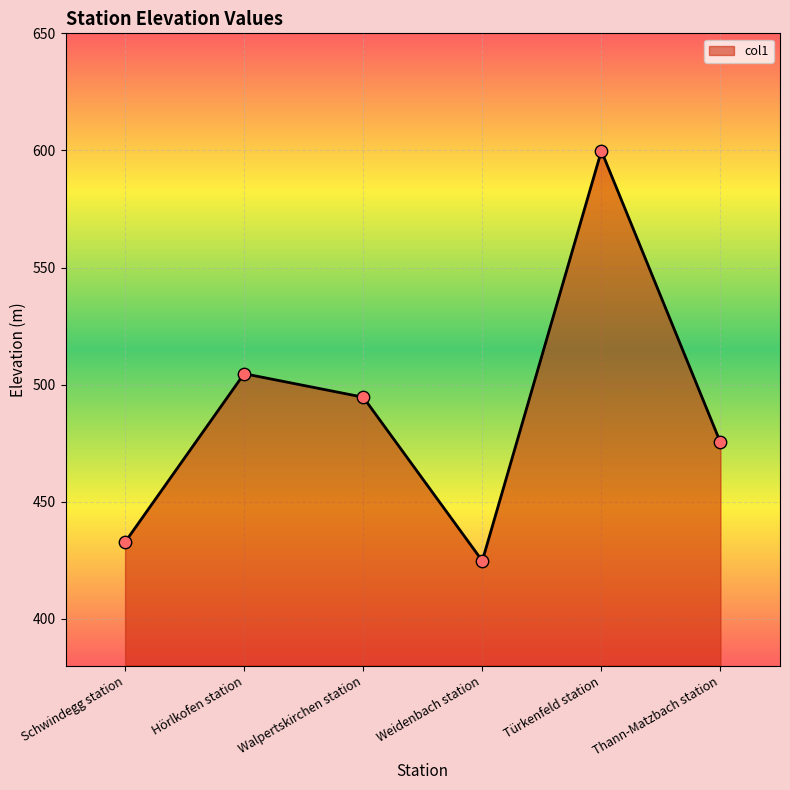

What is the change in value from Walpertskirchen station to Thann-Matzbach station?

-19.3